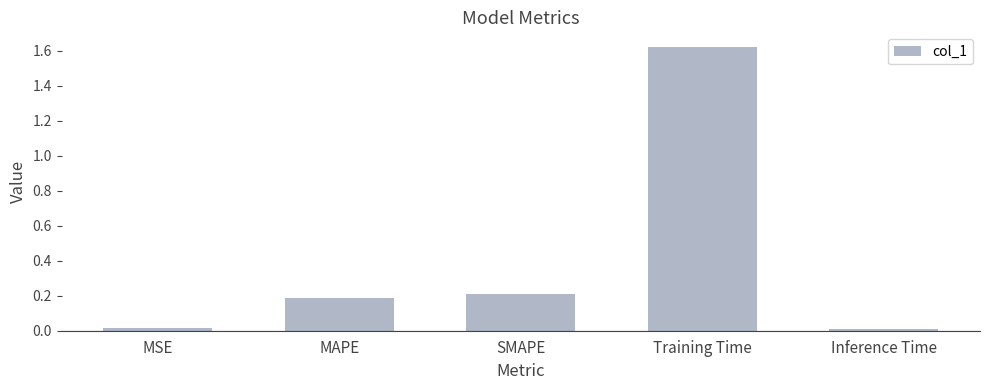

Does the chart contain any negative values?

No